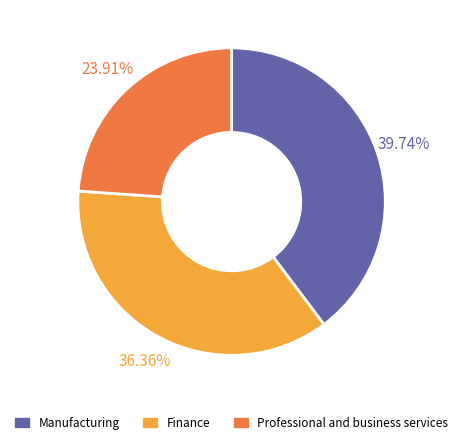

To the nearest percent, what is the difference between the largest and smallest slice percentages?

16%